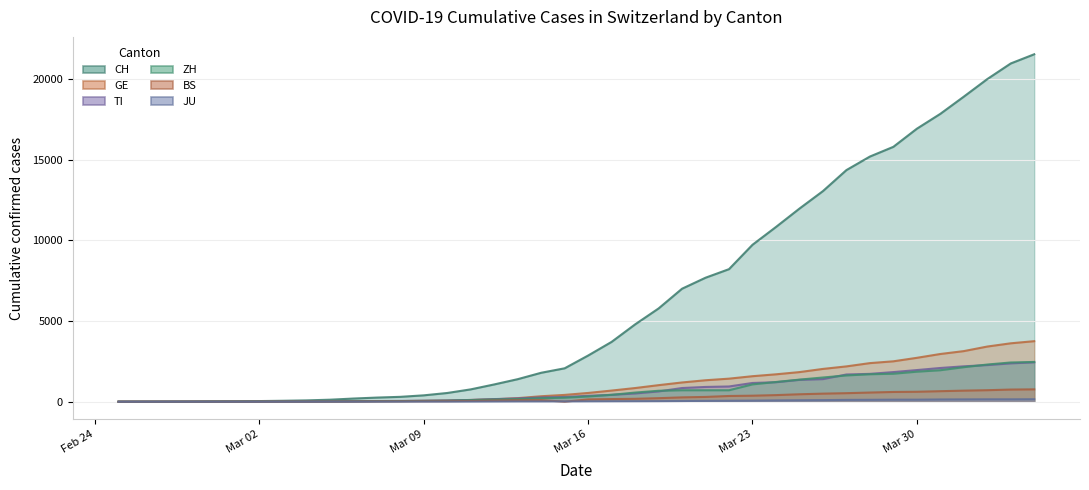

What value does the CH series have at Mar 23, to the nearest 10?

9730